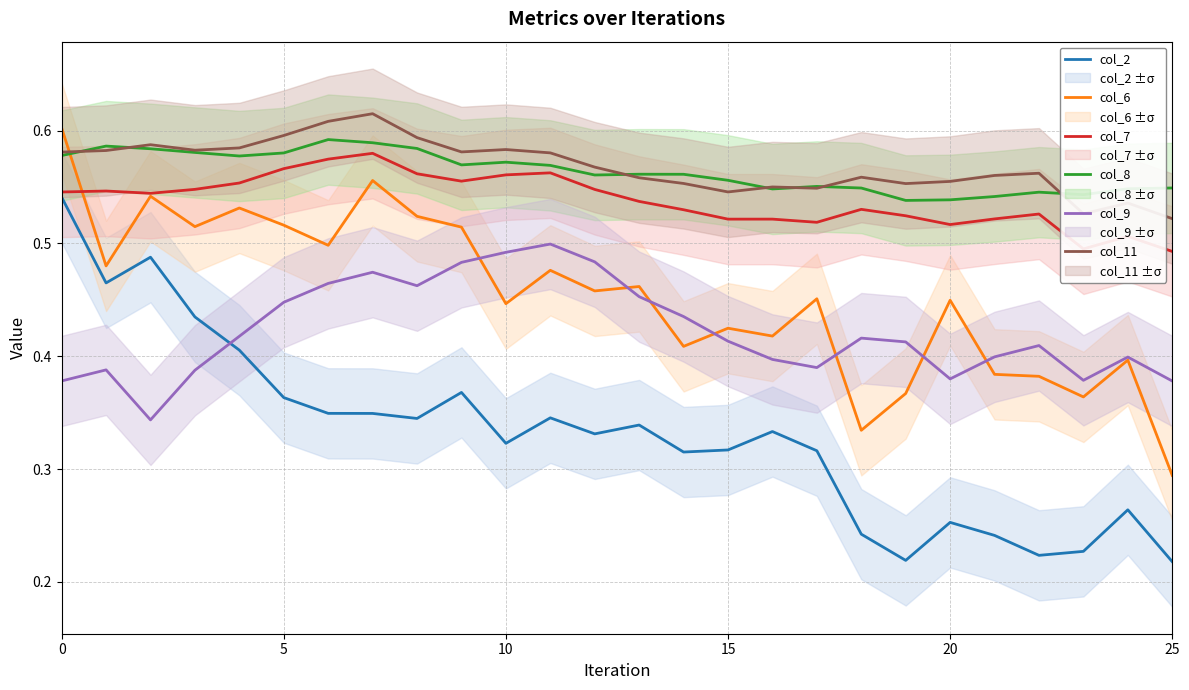

How many lines are shown in the chart?

6